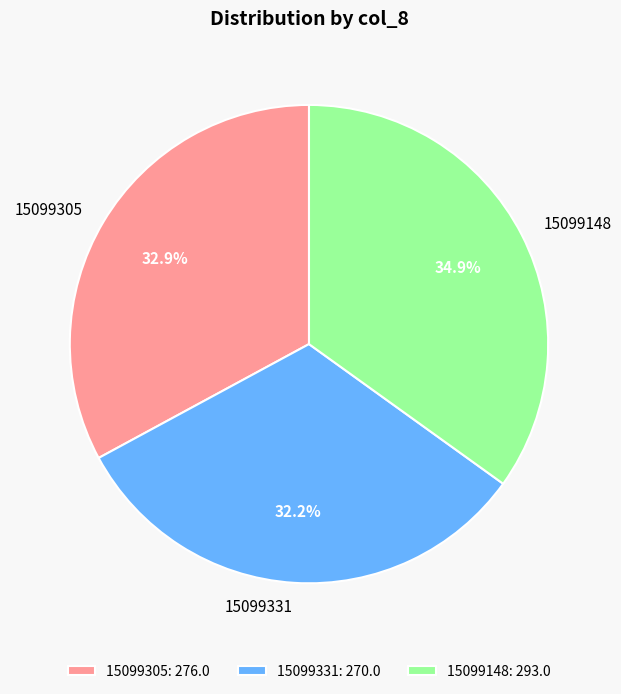

Does 15099305 represent more than half of the total?

No